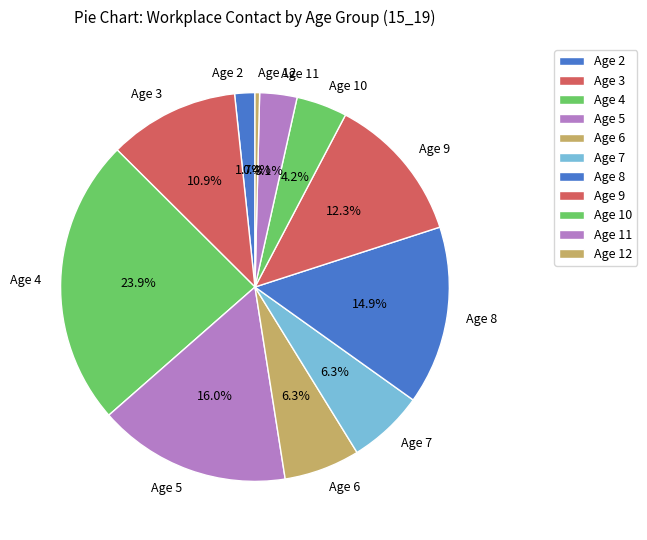

Between Age 10 and Age 5, which is larger?

Age 5